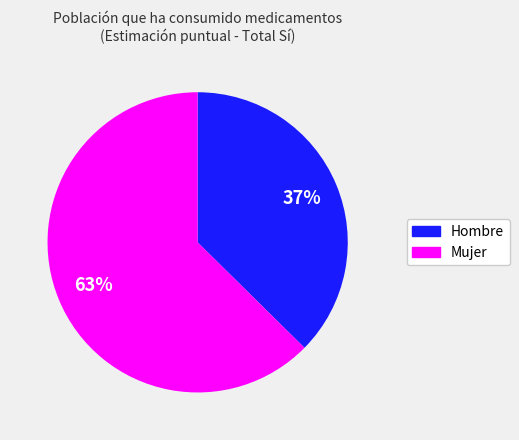

Does Mujer account for over 50% of the chart?

Yes